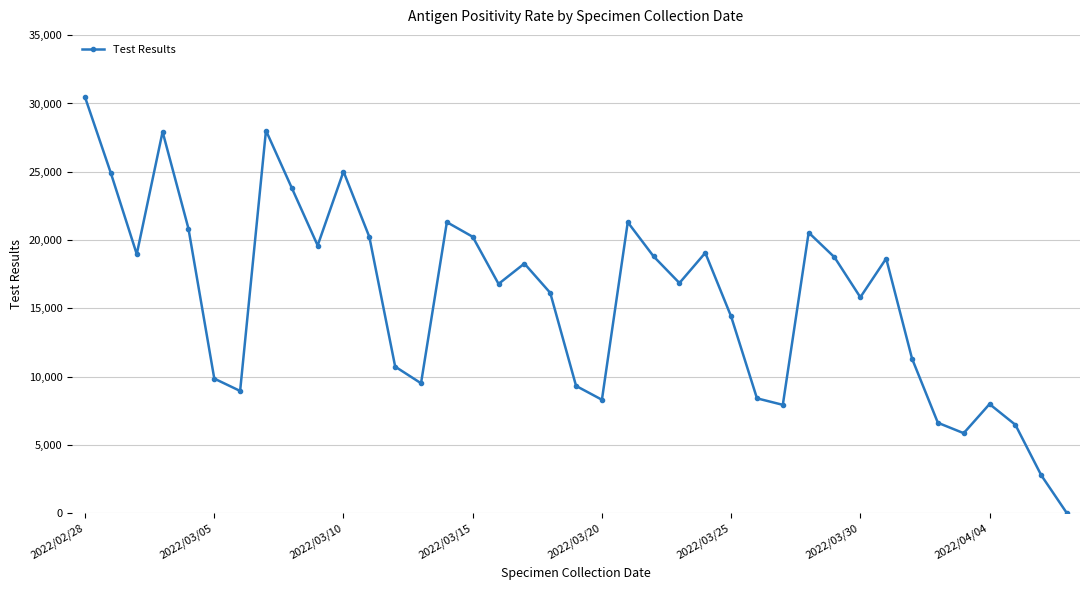

What is the greatest value displayed?

30452